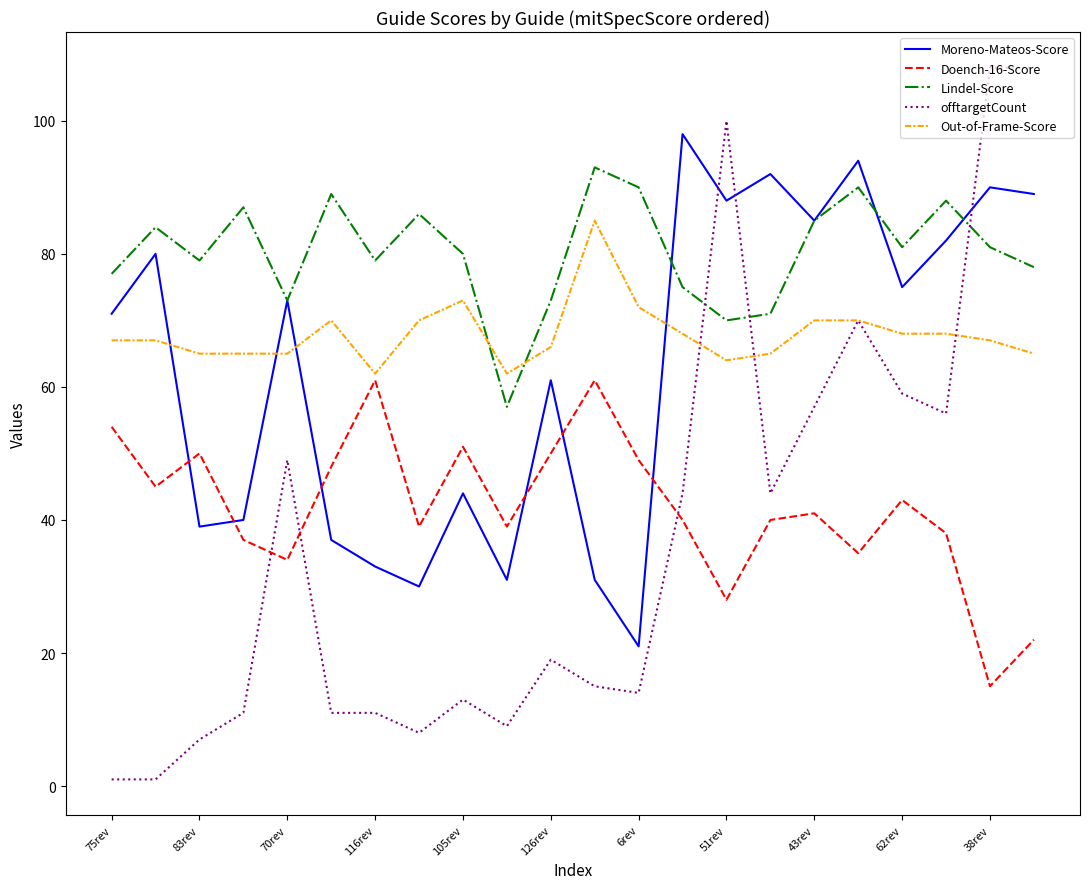

Which series ends up on top after the final intersection of offtargetCount and Lindel-Score?

offtargetCount